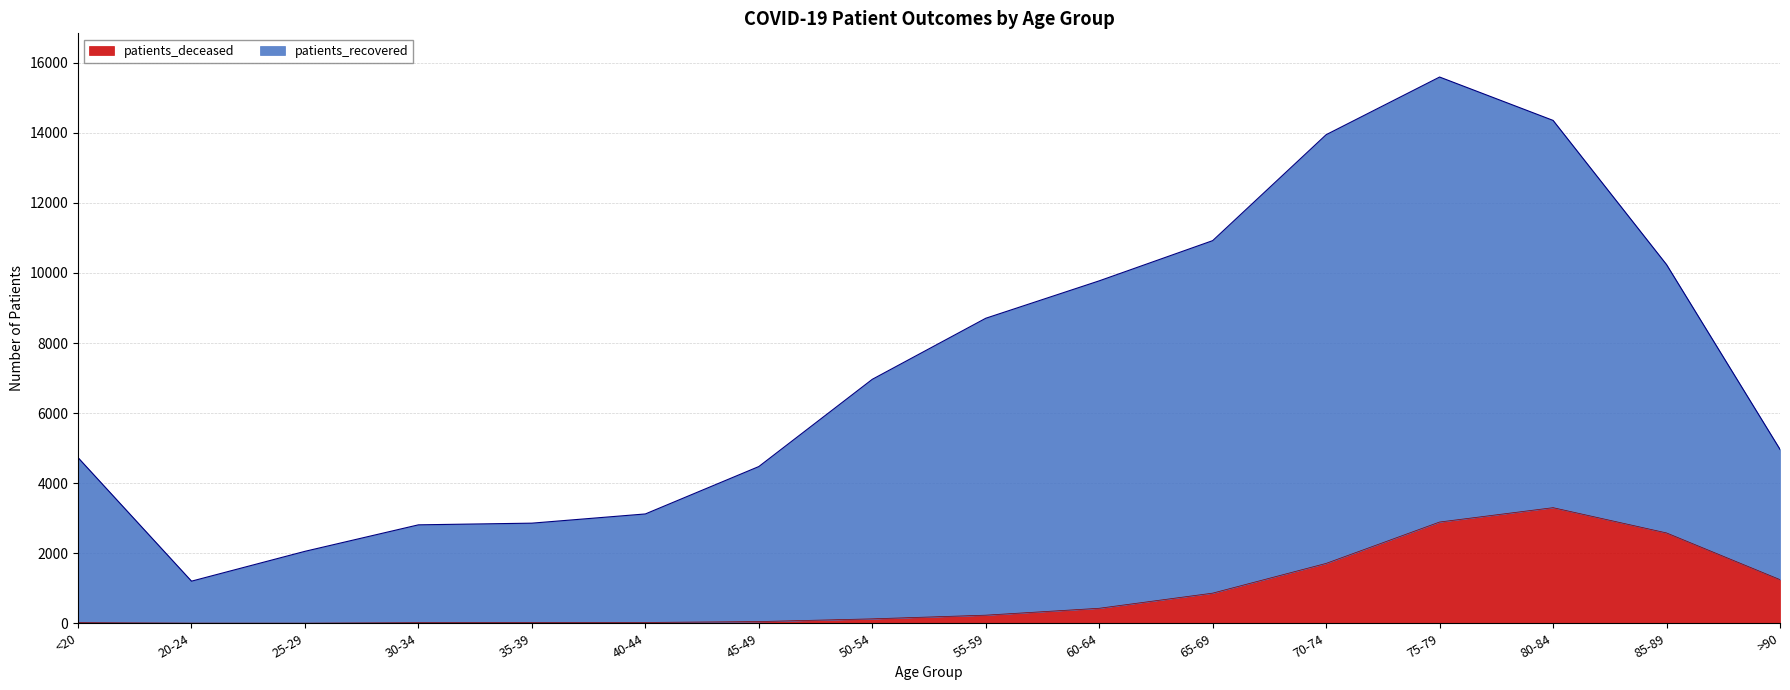

Rank the series by their maximum value, from lowest to highest.

patients_deceased, patients_recovered